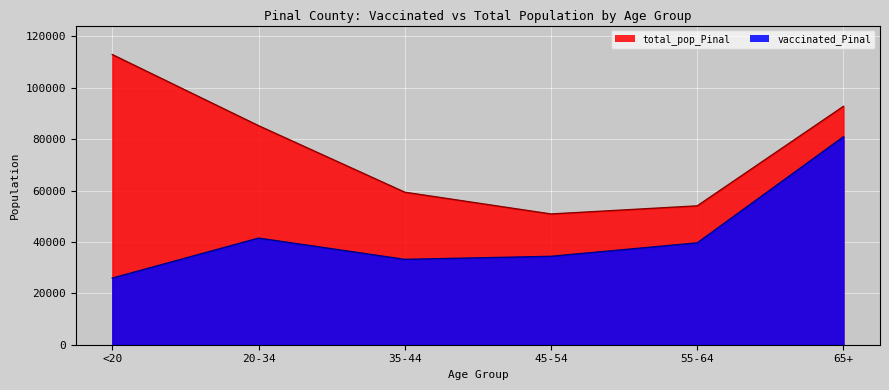

How many data points in vaccinated_Pinal are less than 39640?

3